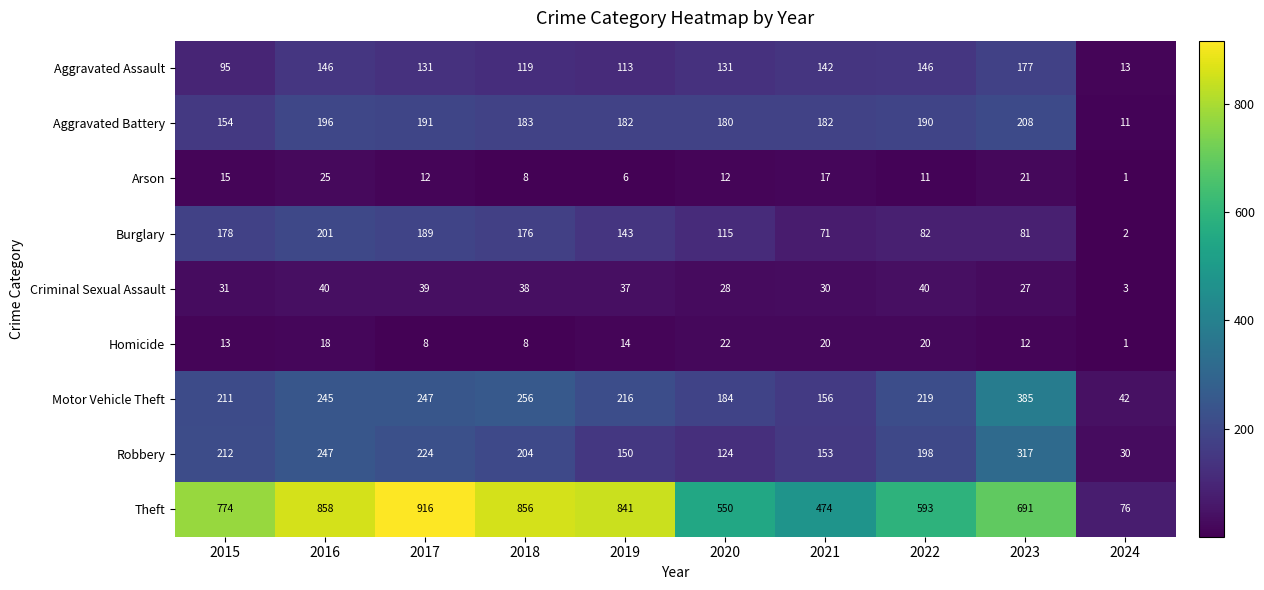

Where does the Motor Vehicle Theft series first go above 219?

2016